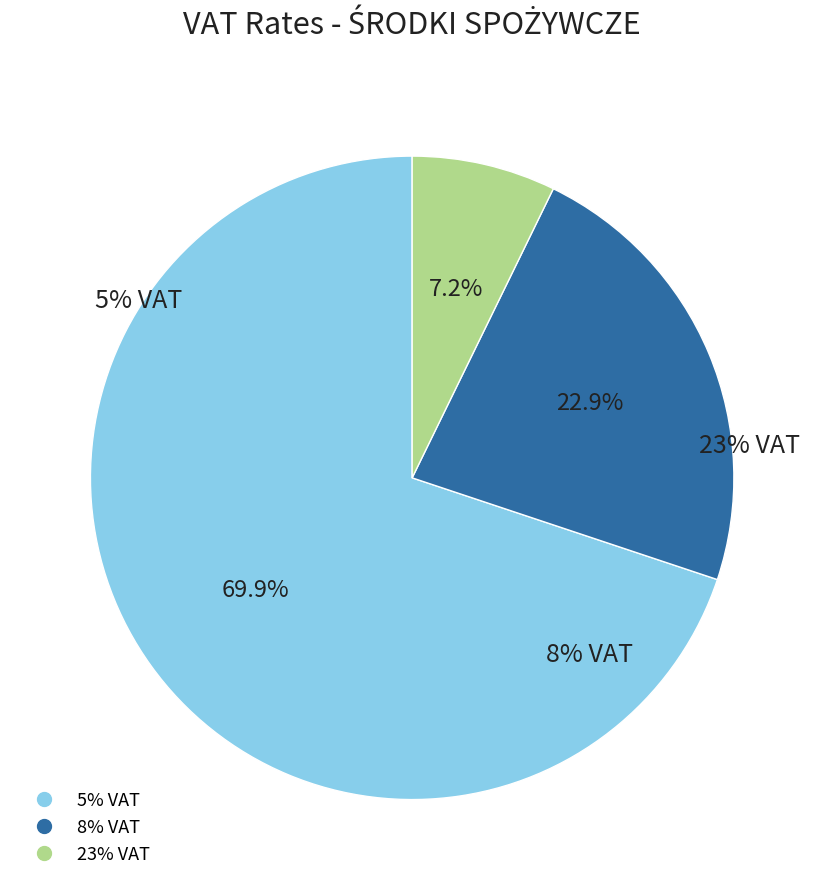

The 23% VAT slice represents 1% of the pie. True or false?

False